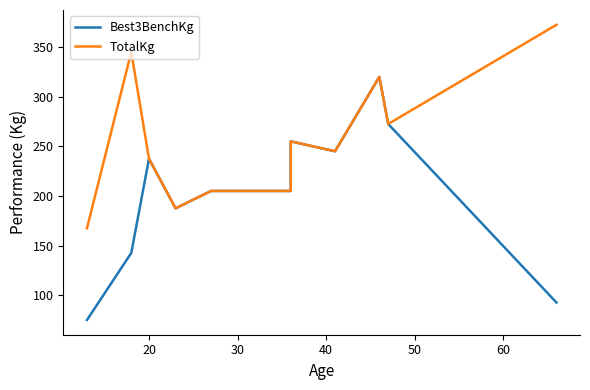

How many interior local peaks does the TotalKg series have?

3